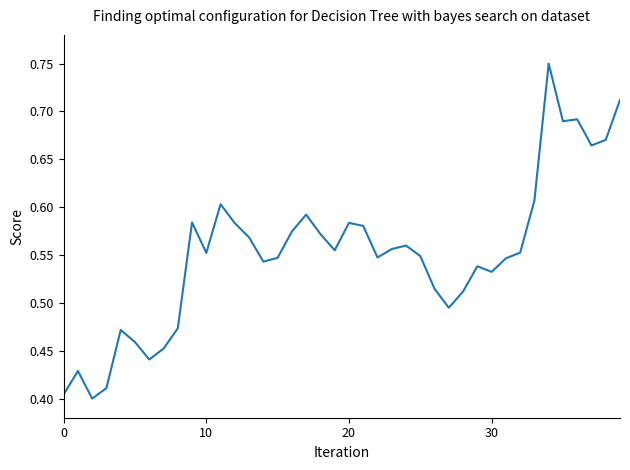

What is the difference between the maximum and minimum values?

0.3